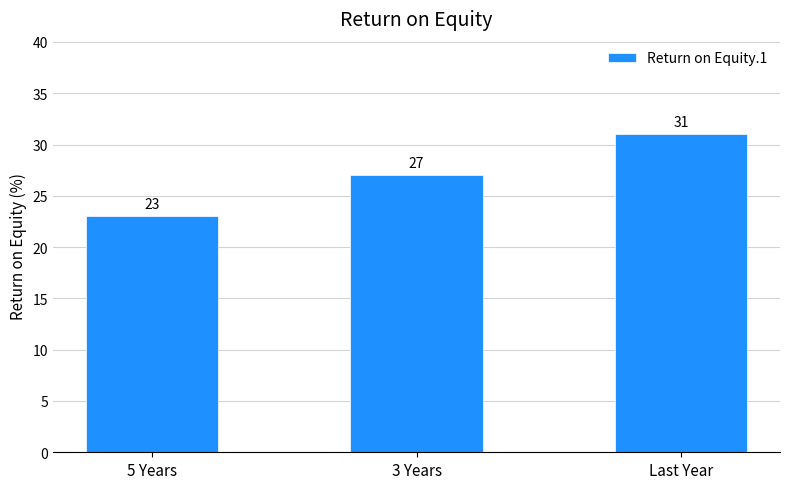

What is the minimum value shown in the chart?

23